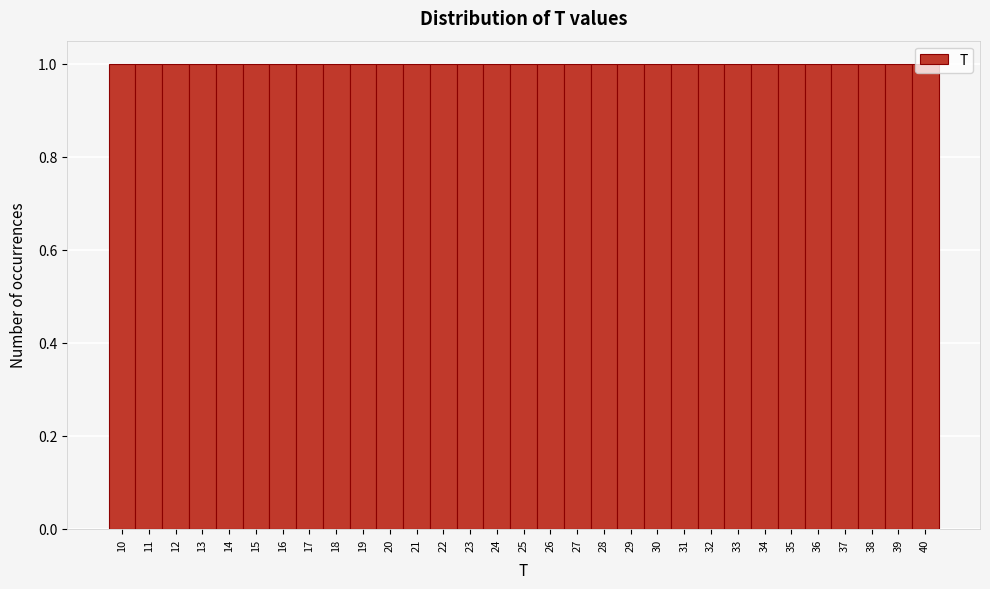

Reading left to right, list every bar in this chart as the range it spans on the x-axis followed by its height. The values are not printed on the chart, so give them approximately, as read against the axis.

9.5 to 10.5: 1
10.5 to 11.5: 1
11.5 to 12.5: 1
12.5 to 13.5: 1
13.5 to 14.5: 1
14.5 to 15.5: 1
15.5 to 16.5: 1
16.5 to 17.5: 1
17.5 to 18.5: 1
18.5 to 19.5: 1
19.5 to 20.5: 1
20.5 to 21.5: 1
21.5 to 22.5: 1
22.5 to 23.5: 1
23.5 to 24.5: 1
24.5 to 25.5: 1
25.5 to 26.5: 1
26.5 to 27.5: 1
27.5 to 28.5: 1
28.5 to 29.5: 1
29.5 to 30.5: 1
30.5 to 31.5: 1
31.5 to 32.5: 1
32.5 to 33.5: 1
33.5 to 34.5: 1
34.5 to 35.5: 1
35.5 to 36.5: 1
36.5 to 37.5: 1
37.5 to 38.5: 1
38.5 to 39.5: 1
39.5 to 40.5: 1